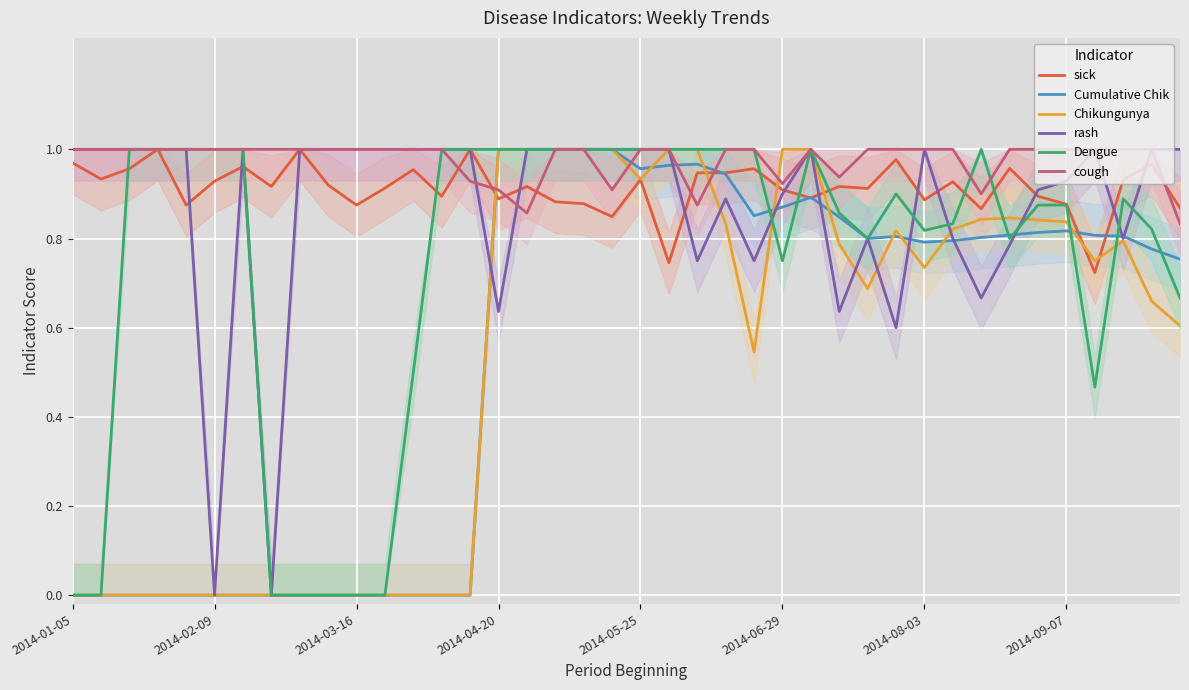

Which series has the largest total across all categories?

cough